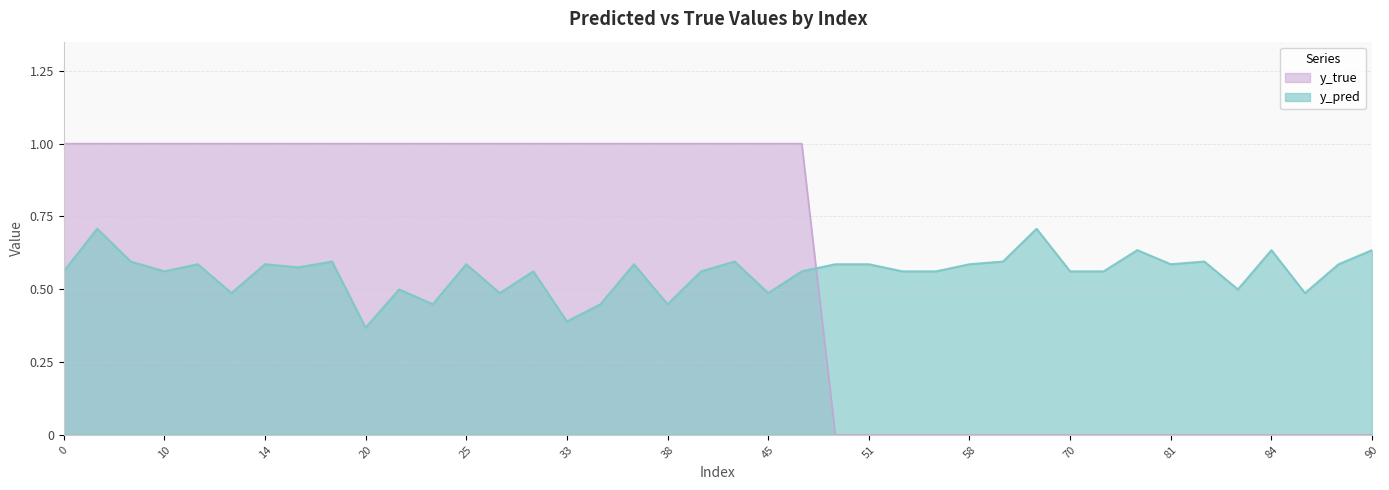

What is the difference between the maximum and minimum values in the y_pred series?

0.3